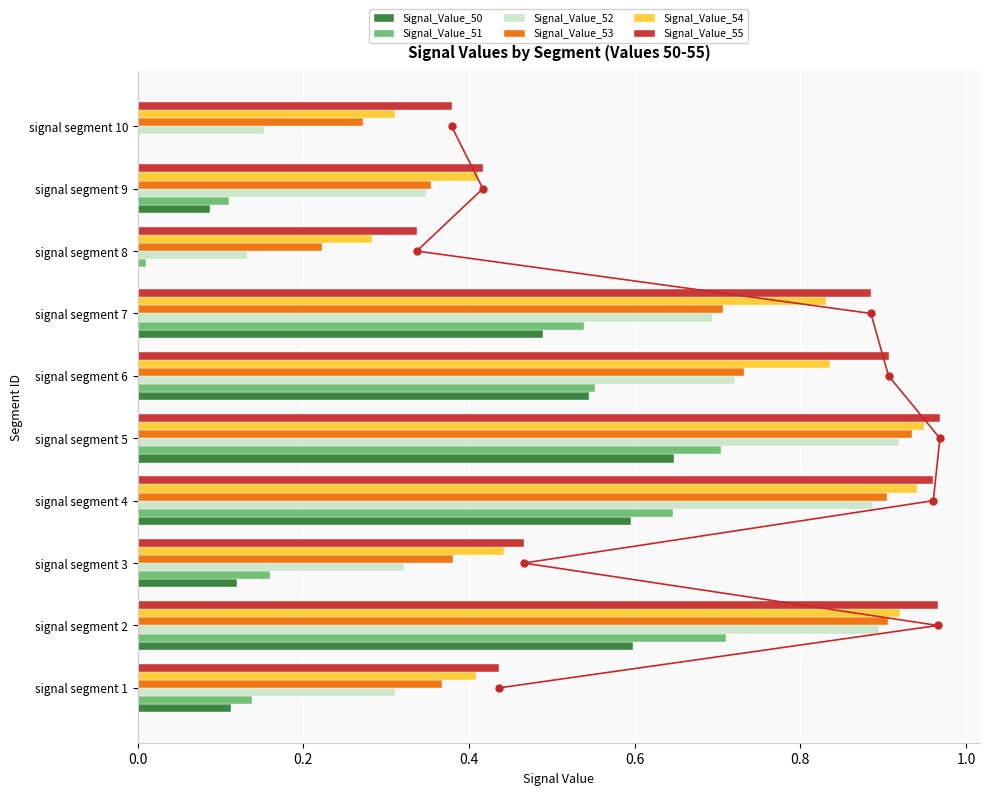

Is it true that Signal_Value_51 equals 0.0 at signal segment 8?

True